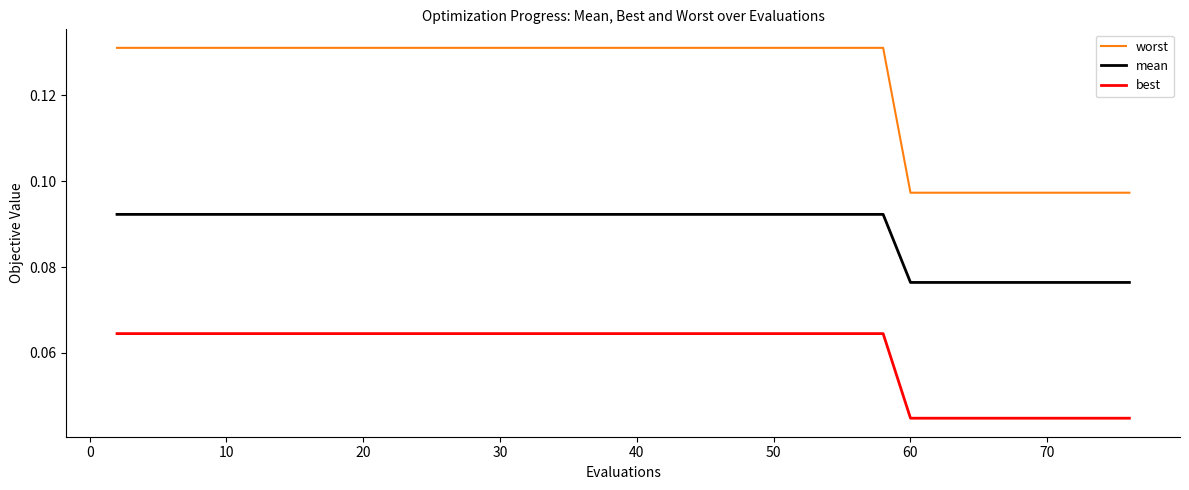

True or false: mean and best cross at least once.

False